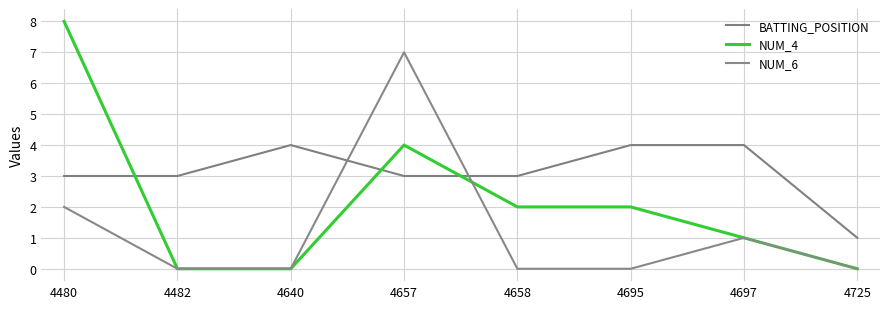

How many intersections are there between NUM_6 and NUM_4?

1